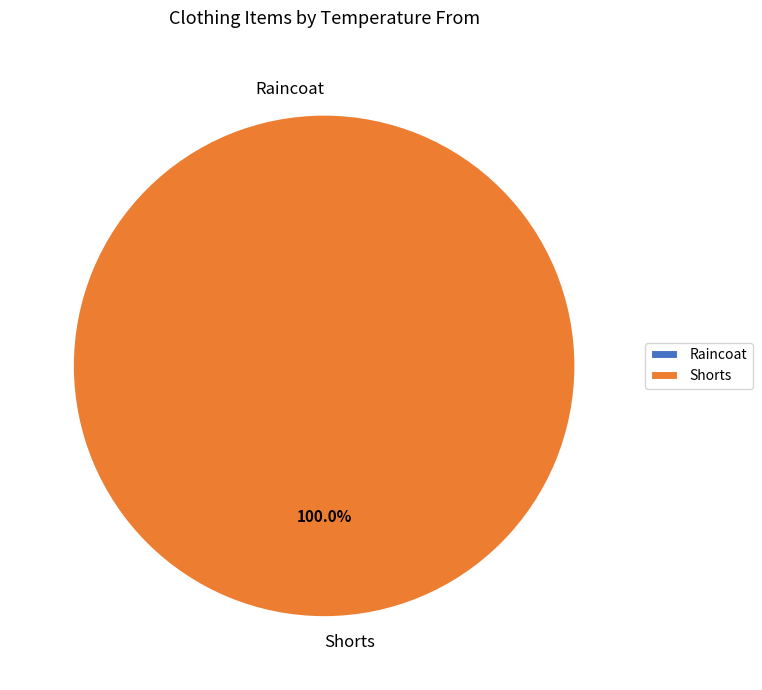

How many slices are in this pie chart?

2